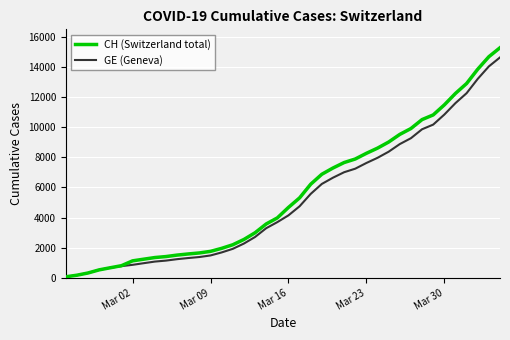

Which series has the largest range (max minus min)?

CH (Switzerland total)